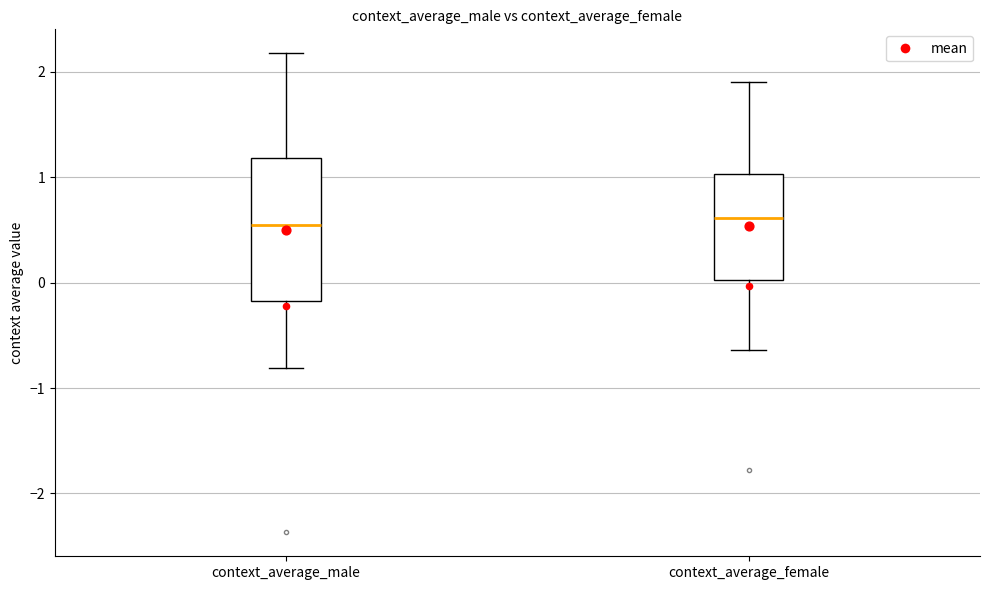

Reading left to right, read every box against the y-axis: the position of its median line, the range the box covers, and the ends of its whiskers. The values are not printed on the chart, so give them approximately, as read against the axis.

context_average_male: median 0.5, box -0.2 to 1.2, whiskers -0.8 to 2.2
context_average_female: median 0.6, box 0.0 to 1.0, whiskers -0.6 to 1.9